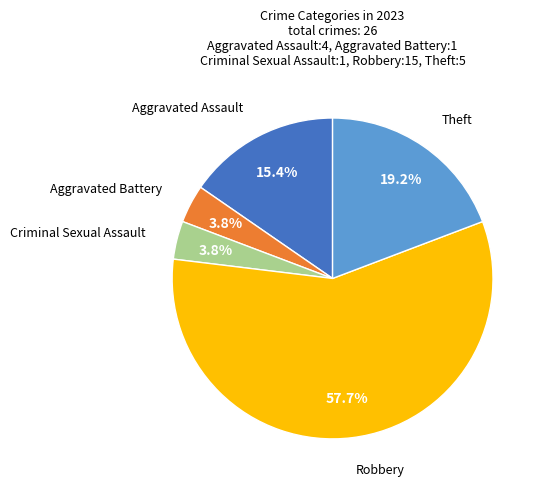

Which has a higher value, Criminal Sexual Assault or Robbery?

Robbery